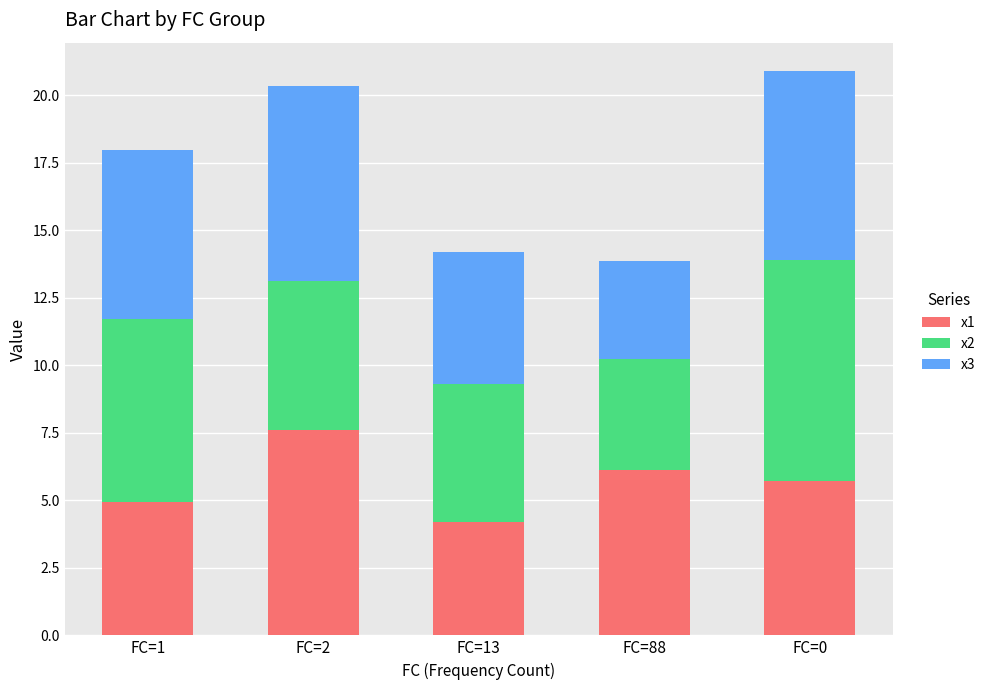

How many data points does each series have?

5